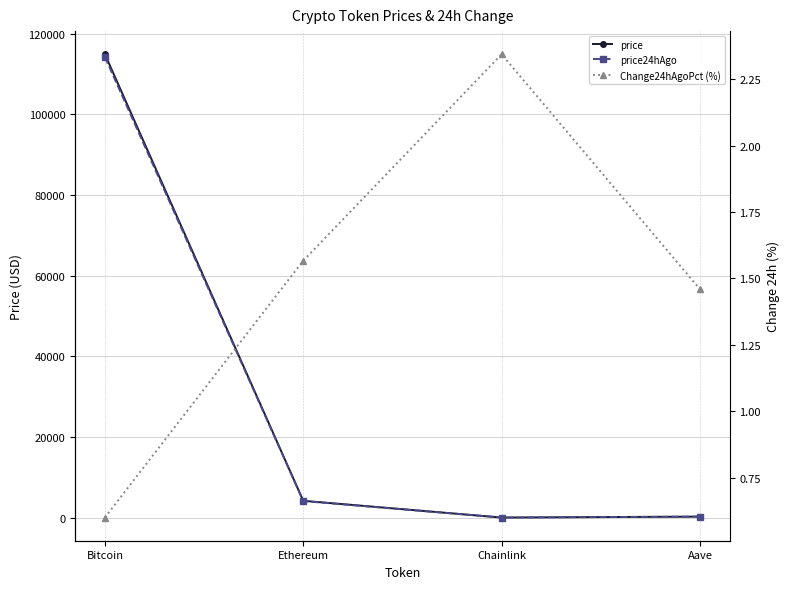

What is the difference between the maximum and minimum values in the Change24hAgoPct (%) series?

1.7